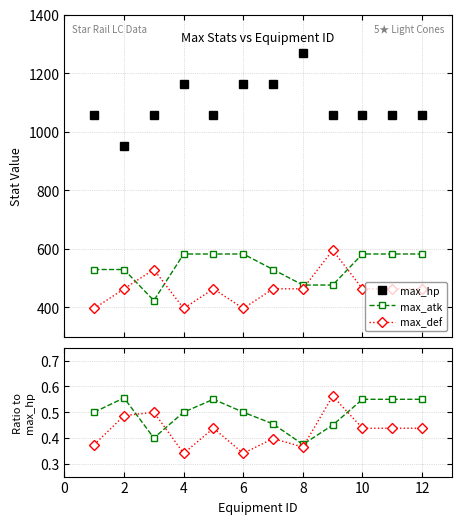

True or false: max_hp and max_atk cross at least once.

False